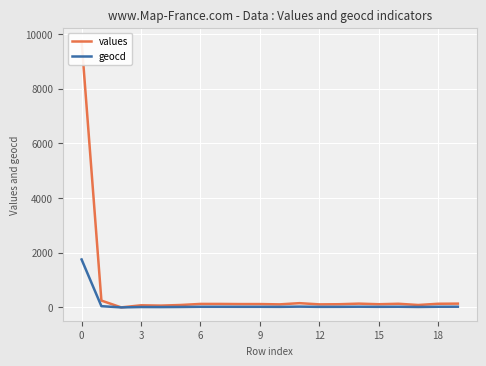

In geocd, how many points are higher than both neighbors (excluding endpoints)?

4